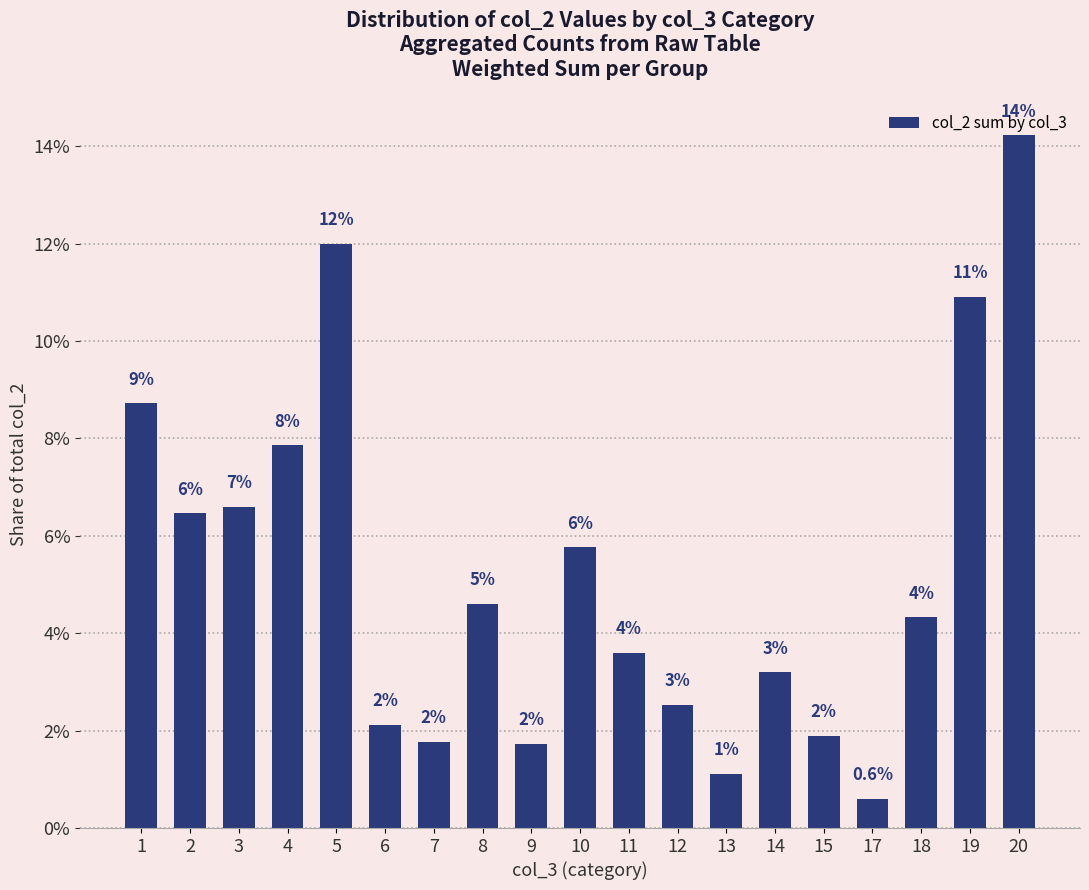

Does the chart contain any negative values?

No